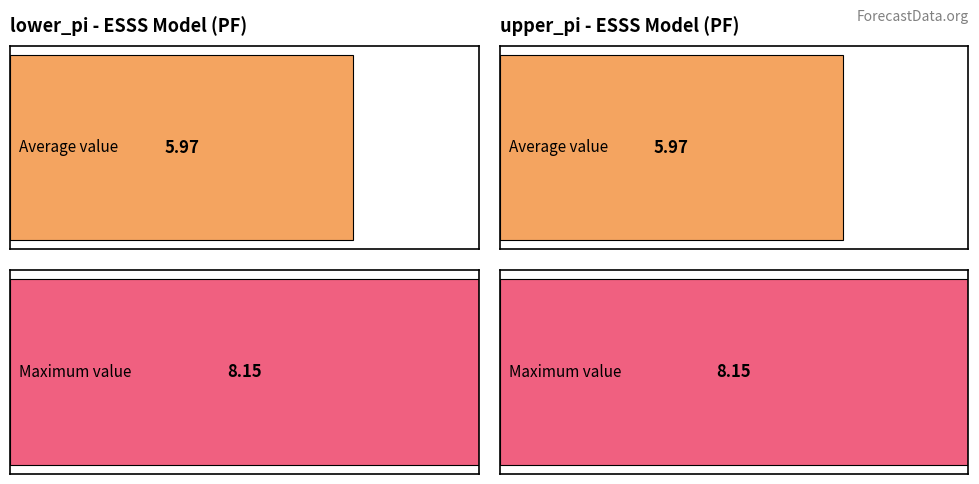

Does the chart contain any negative values?

No